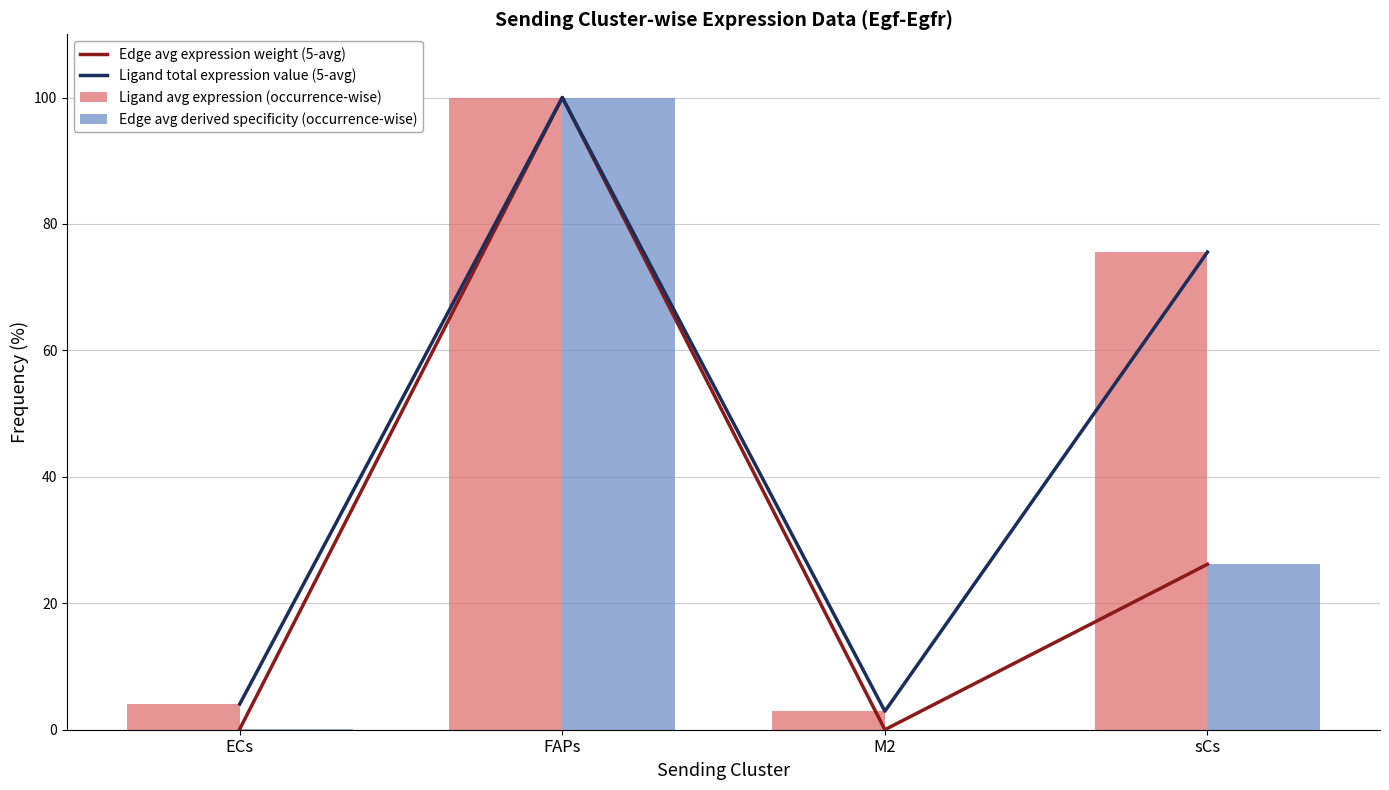

What are all the series names shown in the legend?

Edge avg expression weight (5-avg), Ligand total expression value (5-avg), Ligand avg expression (occurrence-wise), Edge avg derived specificity (occurrence-wise)